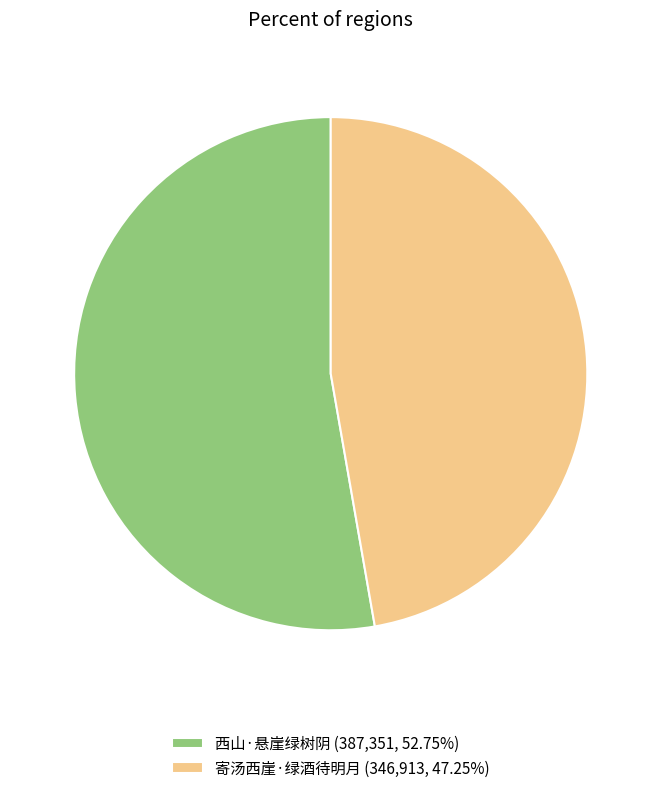

Is there a majority slice in this chart?

Yes